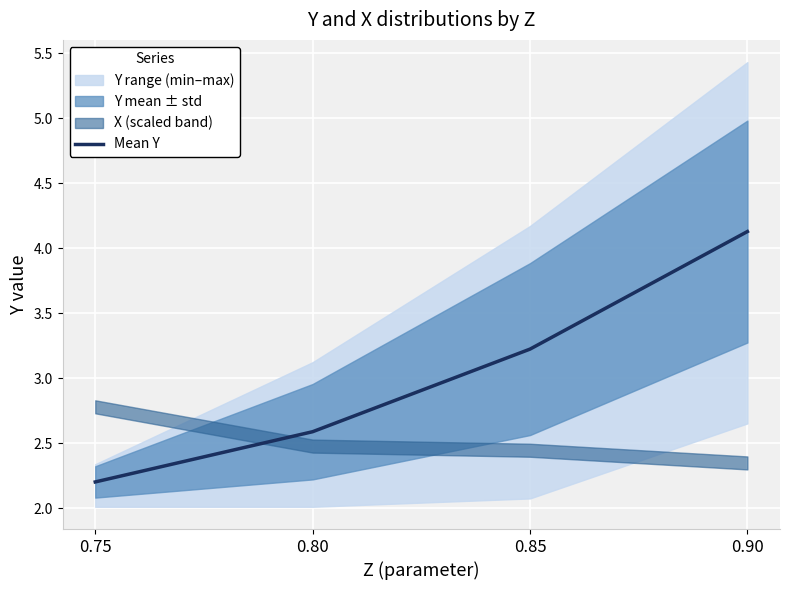

List the labels in order of value, smallest first.

0.75, 0.80, 0.85, 0.90